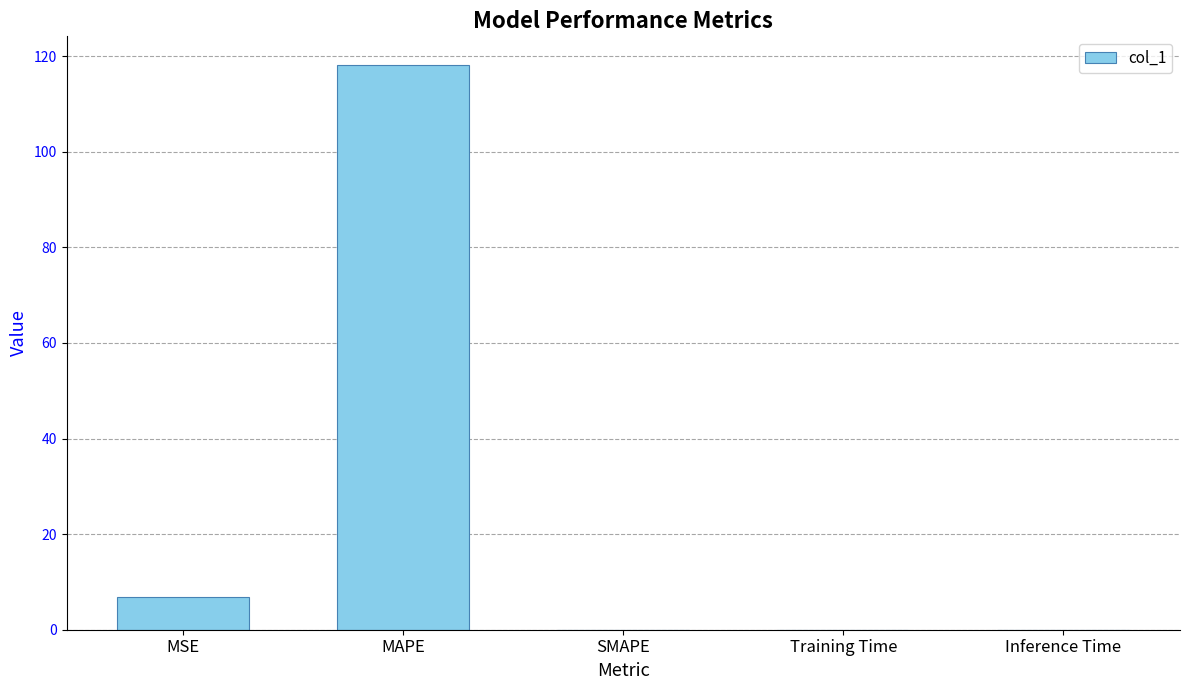

The chart shows a value of 0.0 at SMAPE. True or false?

True